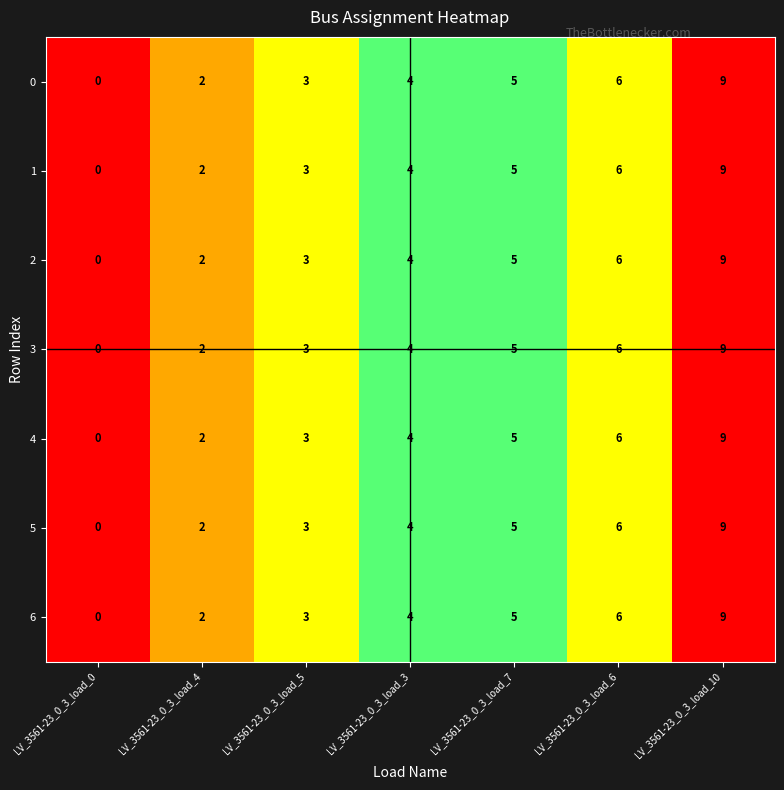

How many 4 values are between 2 and 6?

5